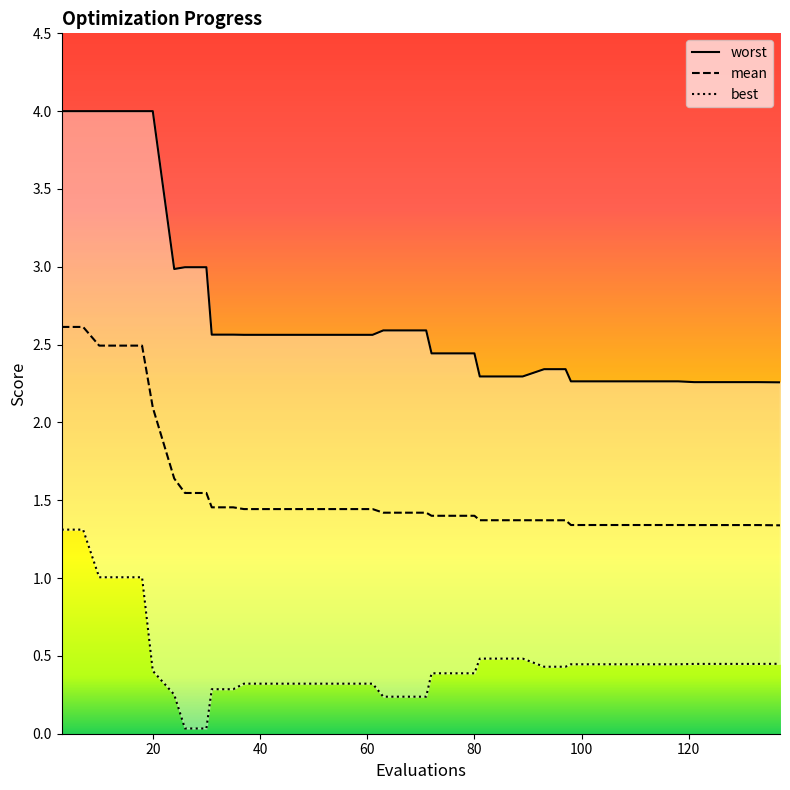

Between 31 and 53, which is larger?

31